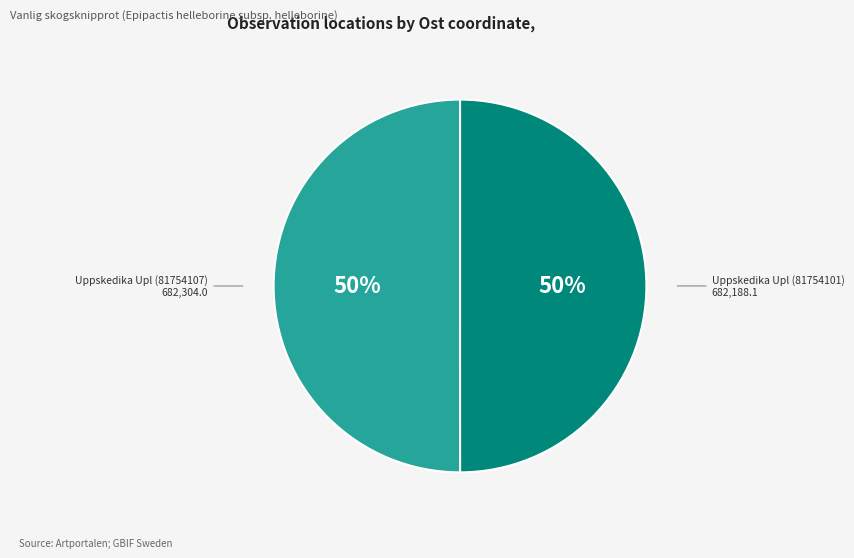

How many segments does this pie chart have?

2